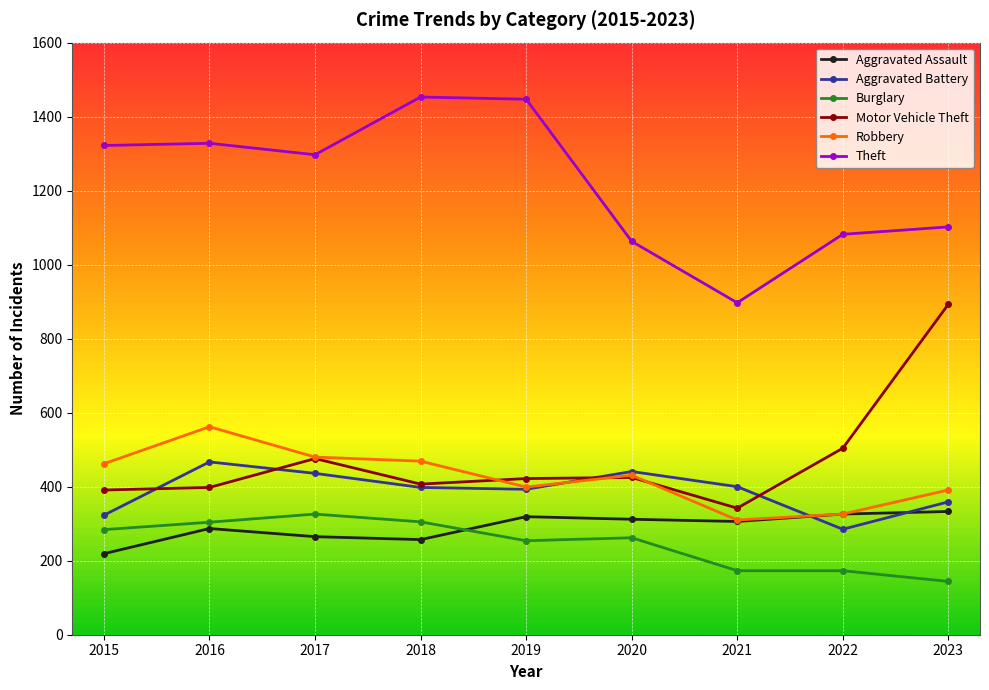

Where does the Aggravated Assault series first go above 306?

2019